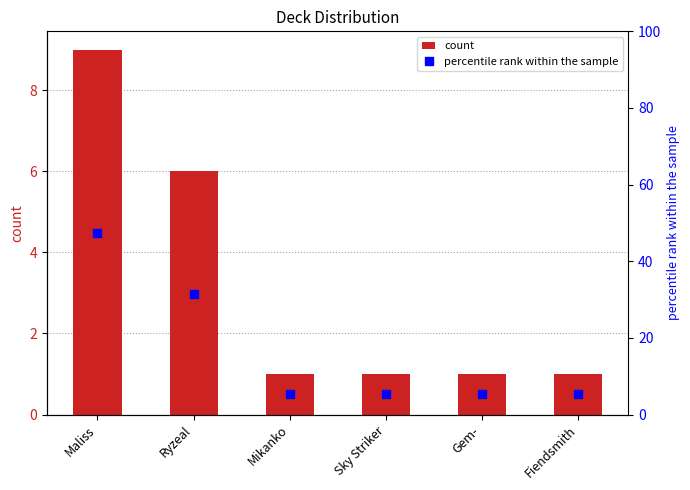

What is the label of the 6th bar from the right?

Maliss